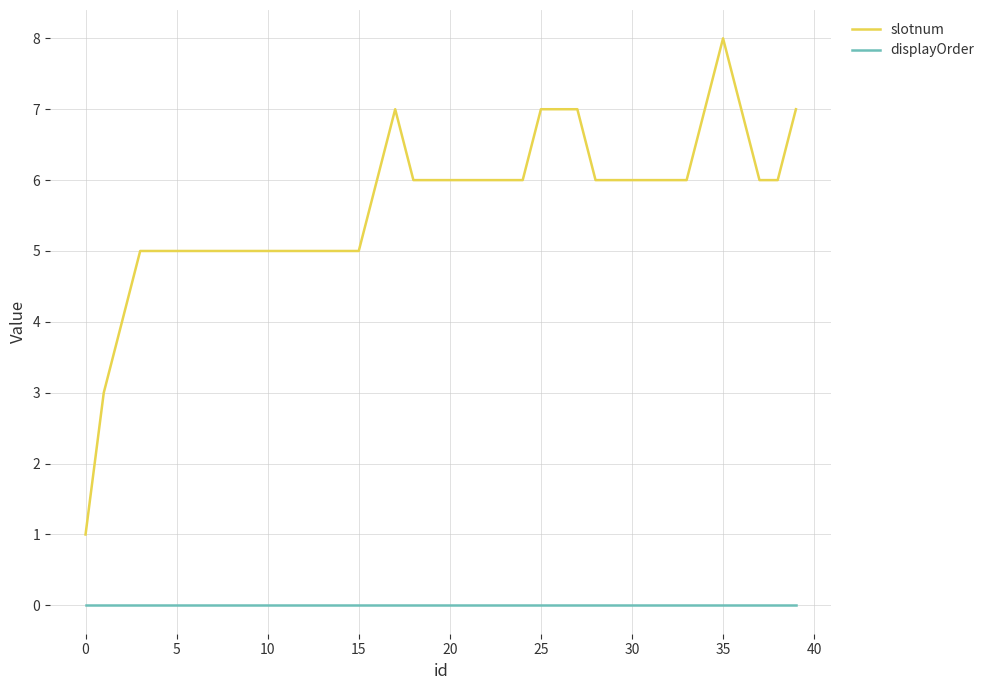

True or false: slotnum and displayOrder intersect in this chart.

False